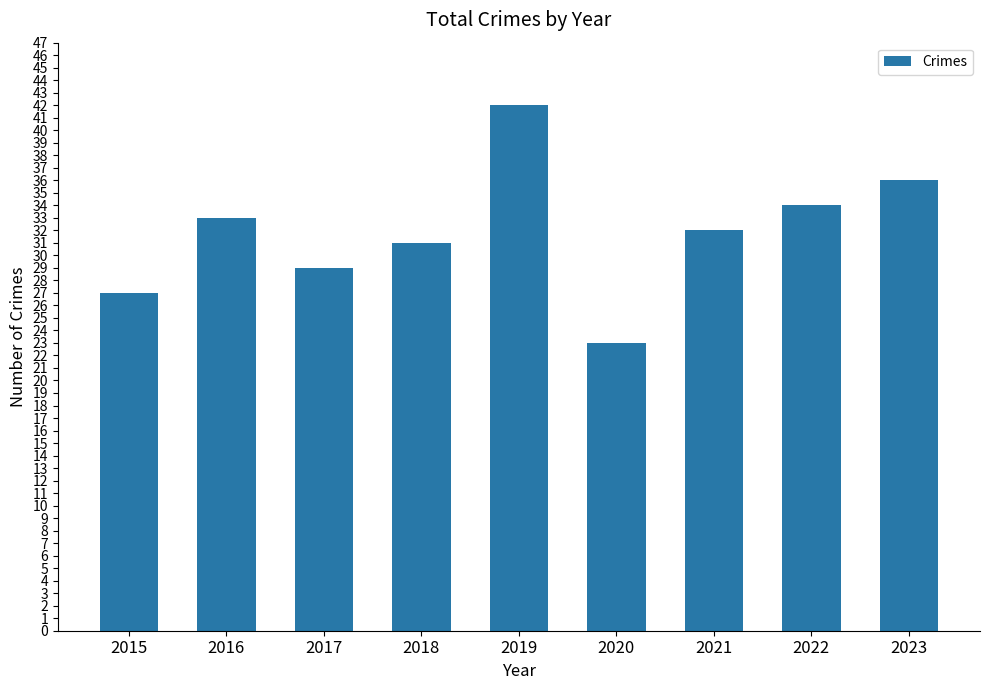

List the labels in order of value, largest first.

2019, 2023, 2022, 2016, 2021, 2018, 2017, 2015, 2020